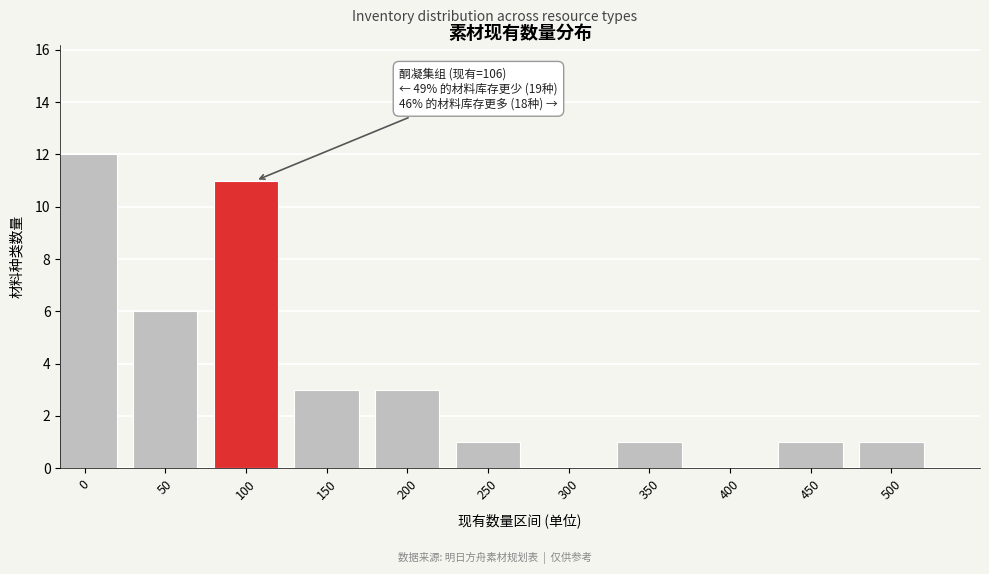

Reading left to right, extract all data points from this chart.

0=12	50=6	100=11	150=3	200=3	250=1	300=0	350=1	400=0	450=1	500=1